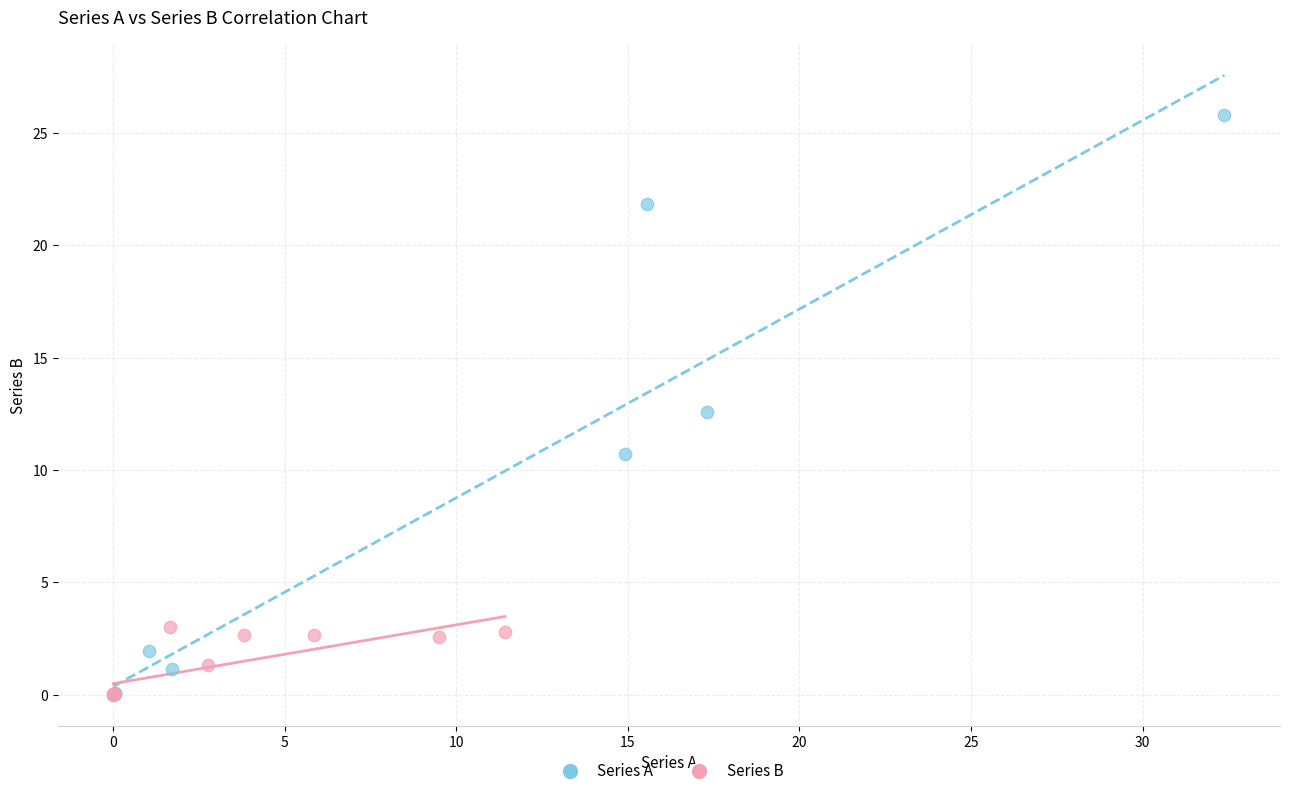

Which series contains the highest Y value?

Series A